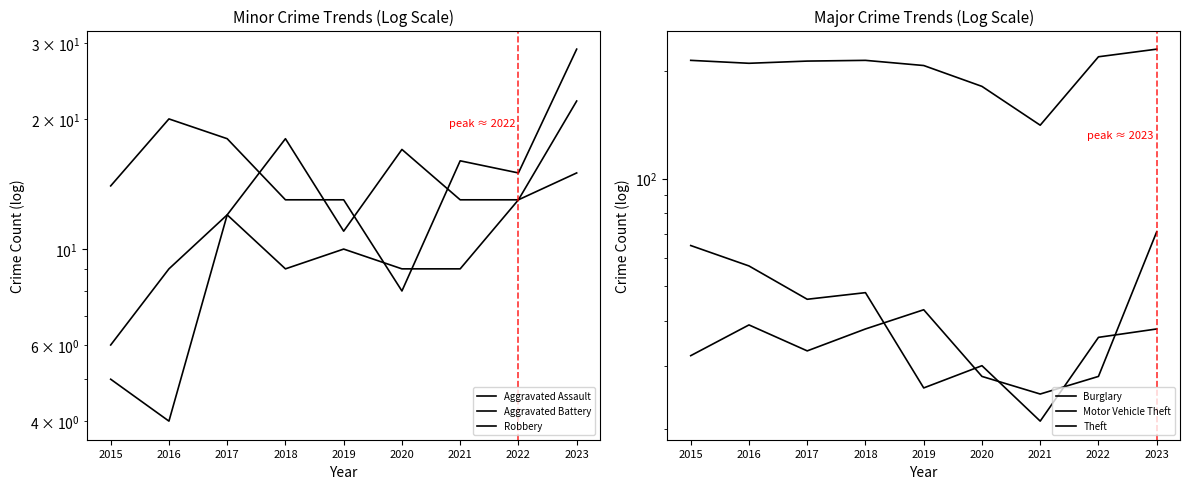

Which series has the widest spread of values?

Theft